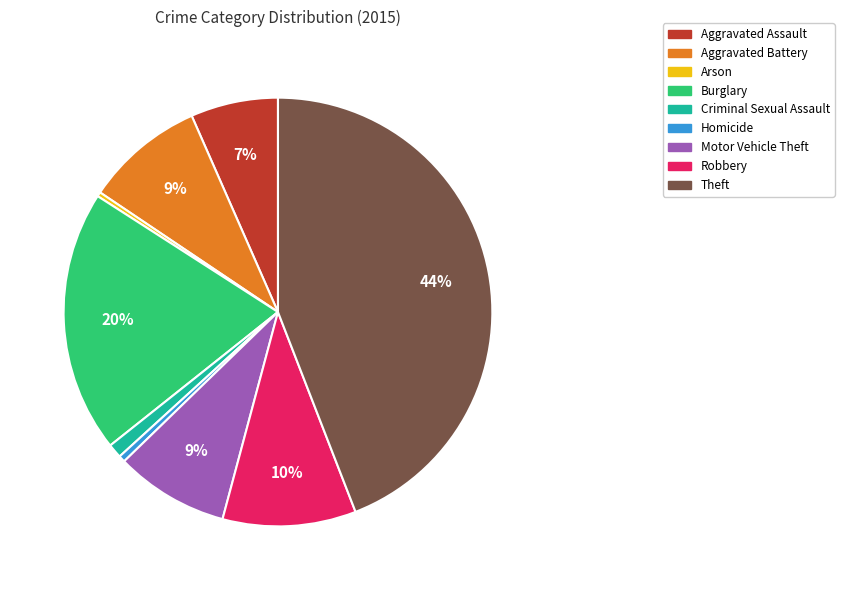

Is the sum of Homicide and Aggravated Battery greater than half?

No